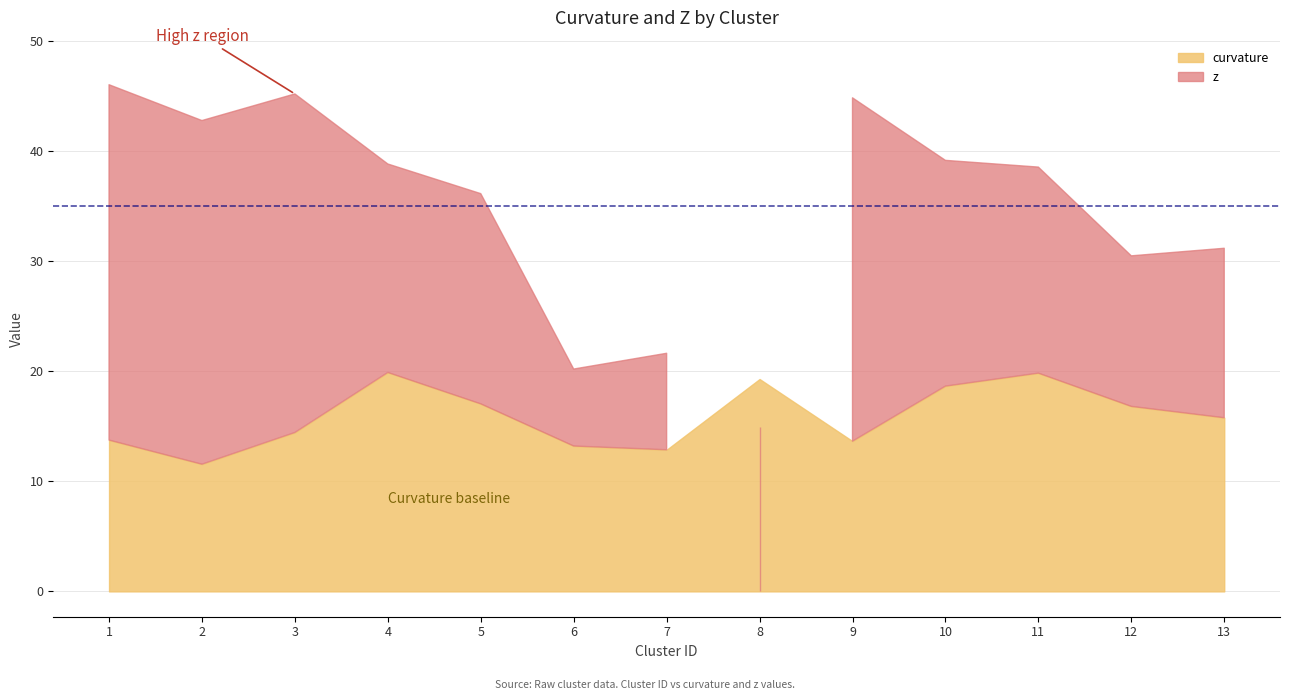

Does the chart have visible grid lines?

Yes